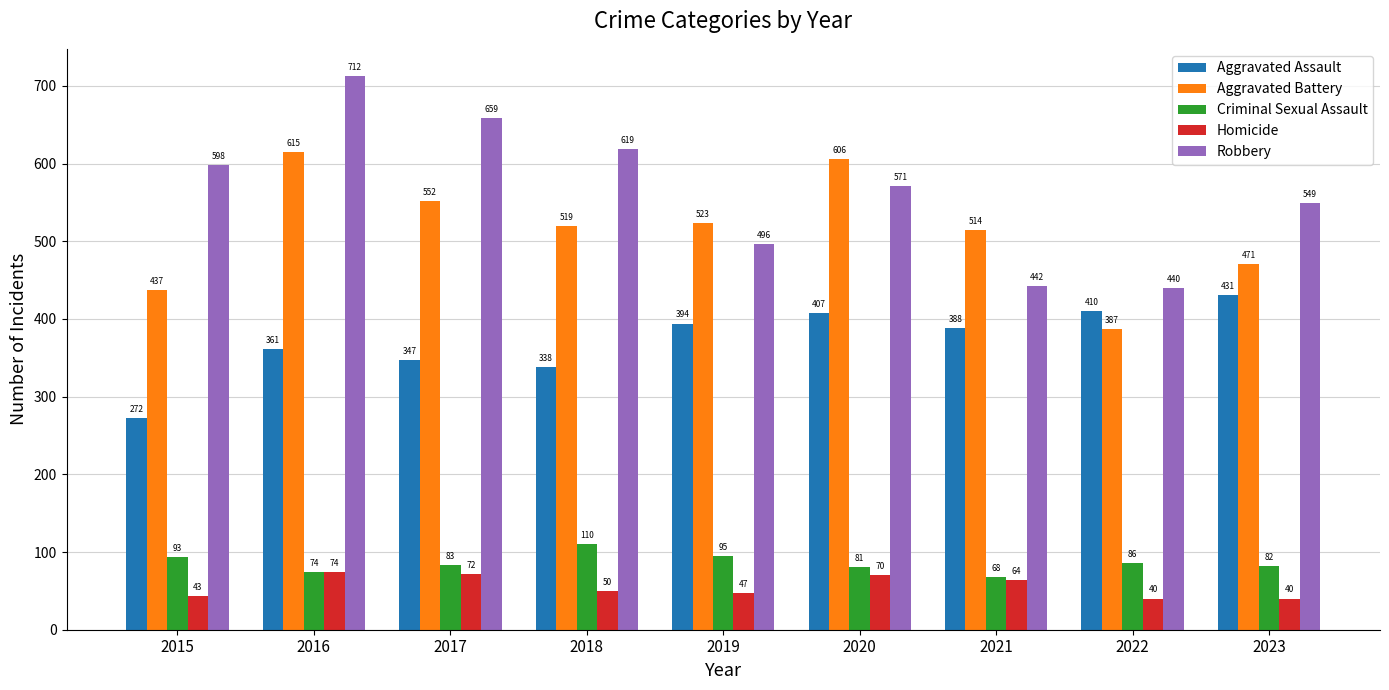

Reading left to right, what are all the values shown in this chart?

Aggravated Assault: 2015=272	2016=361	2017=347	2018=338	2019=394	2020=407	2021=388	2022=410	2023=431
Aggravated Battery: 2015=437	2016=615	2017=552	2018=519	2019=523	2020=606	2021=514	2022=387	2023=471
Criminal Sexual Assault: 2015=93	2016=74	2017=83	2018=110	2019=95	2020=81	2021=68	2022=86	2023=82
Homicide: 2015=43	2016=74	2017=72	2018=50	2019=47	2020=70	2021=64	2022=40	2023=40
Robbery: 2015=598	2016=712	2017=659	2018=619	2019=496	2020=571	2021=442	2022=440	2023=549